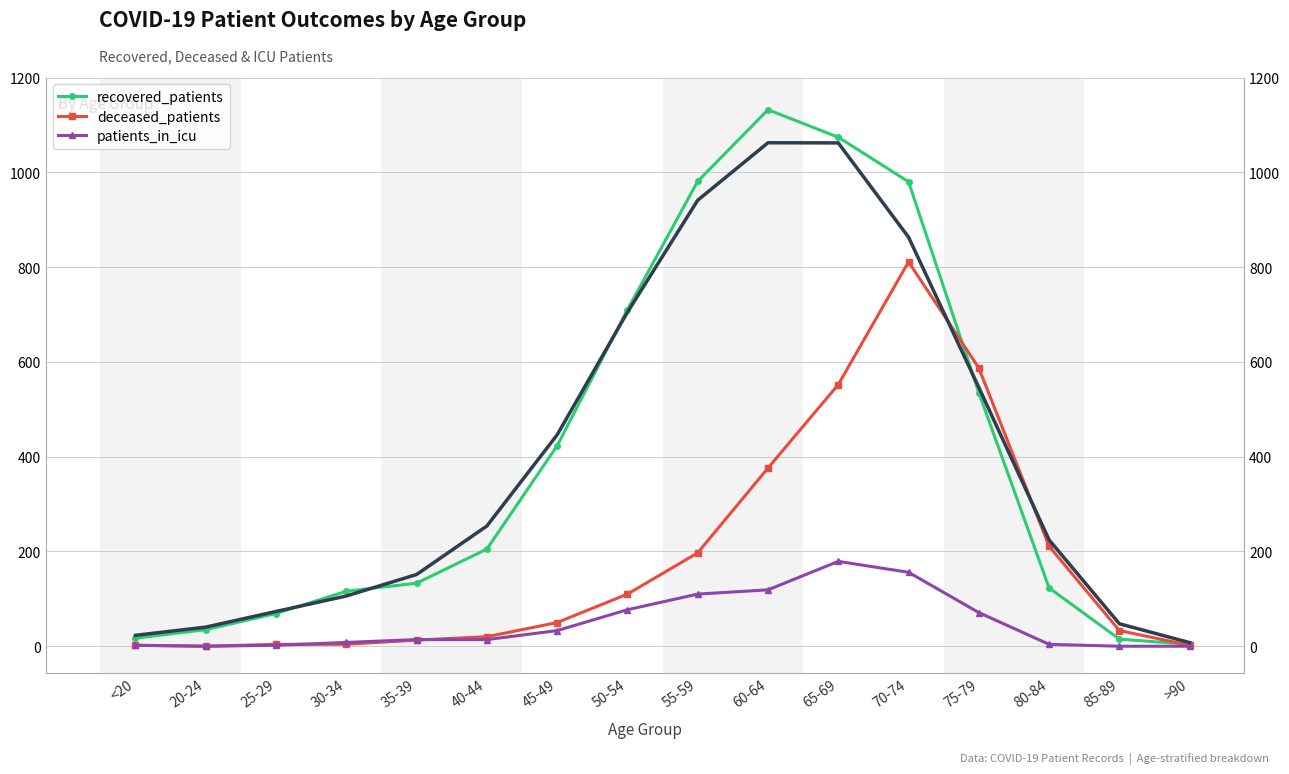

Rank the series by their maximum value, from highest to lowest.

recovered_patients, deceased_patients, patients_in_icu